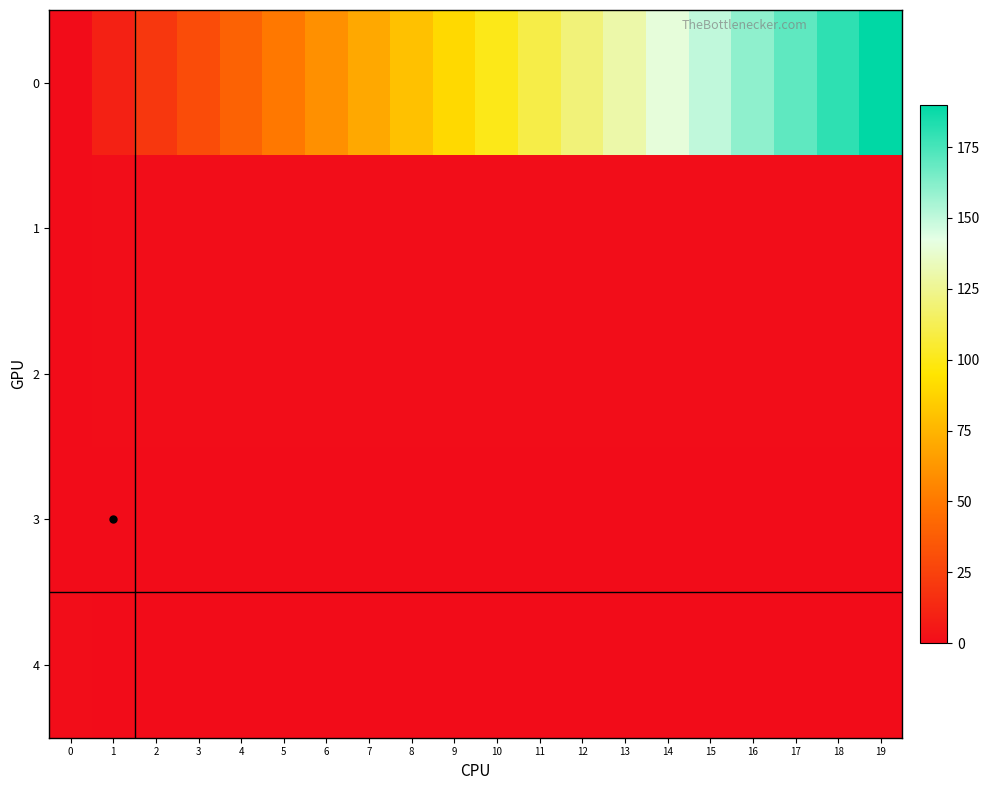

What is the difference between the highest and lowest values at 13?

130.0